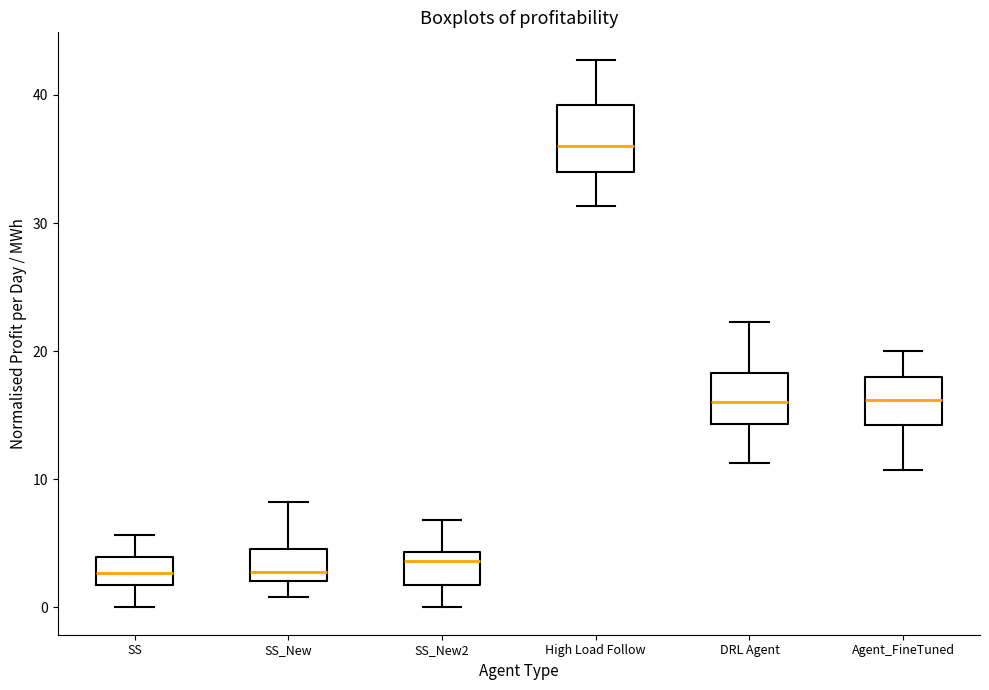

Reading left to right, transcribe this box plot: for each box, give where its median line is, the range the box spans, and where its two whiskers end, as read against the y-axis. The values are not printed on the chart, so give them approximately, as read against the axis.

SS: median 3, box 2 to 4, whiskers 0 to 6
SS_New: median 3, box 2 to 5, whiskers 1 to 8
SS_New2: median 4 (just below the box's upper edge), box 2 to 4, whiskers 0 to 7
High Load Follow: median 36, box 34 to 39, whiskers 31 to 43
DRL Agent: median 16, box 14 to 18, whiskers 11 to 22
Agent_FineTuned: median 16, box 14 to 18, whiskers 11 to 20